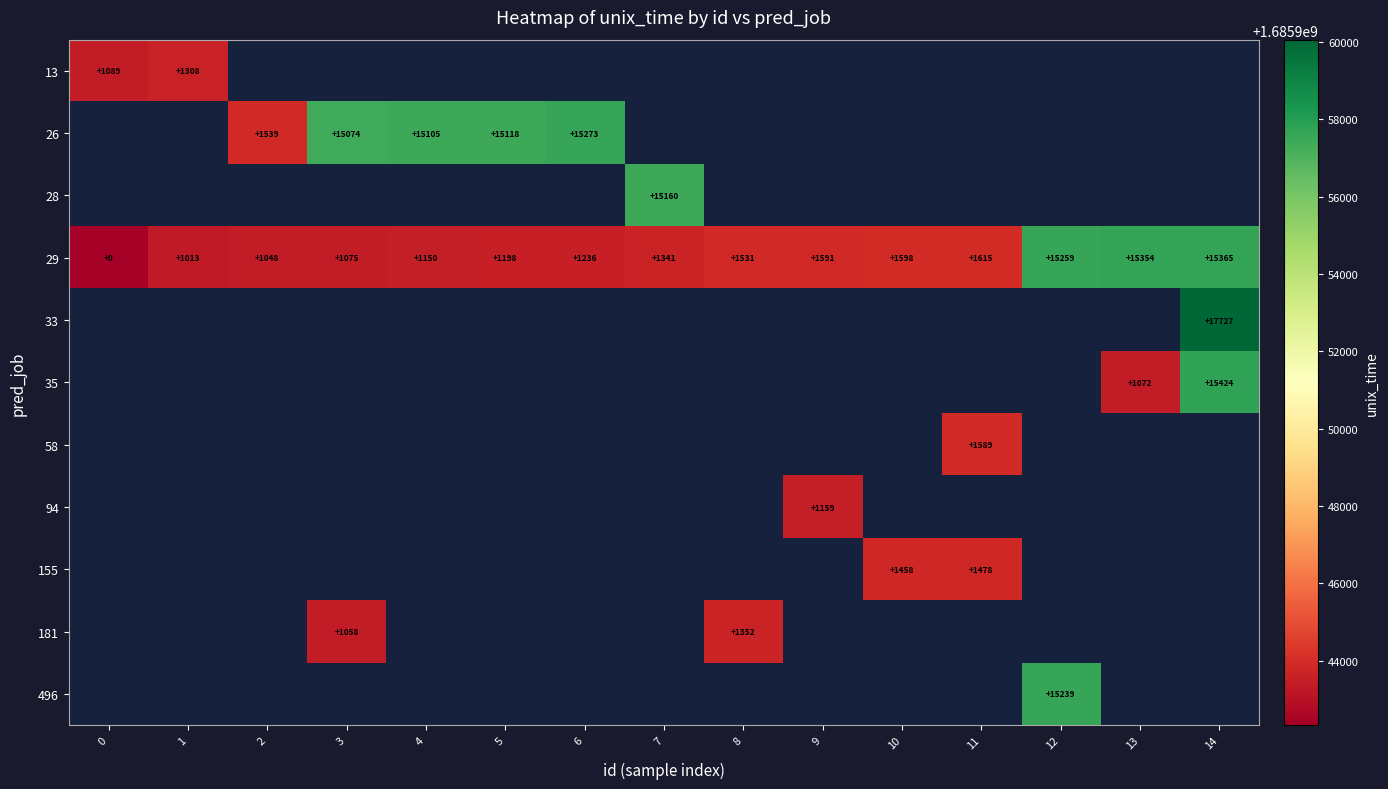

What is the minimum value shown in the chart?

1685942336.0